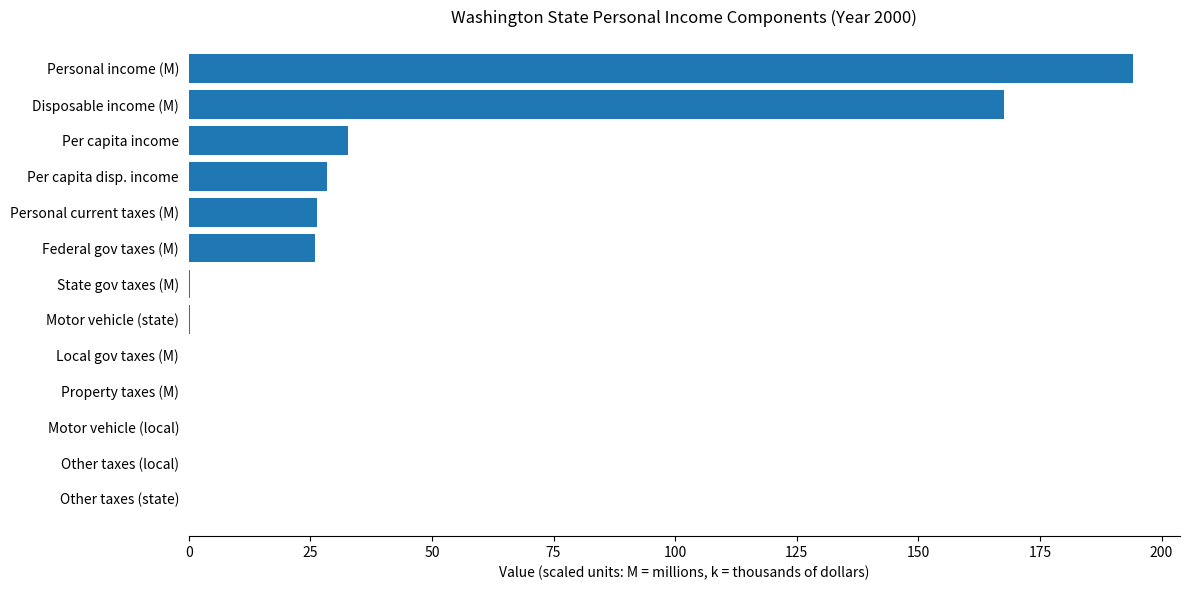

What is the sum of all values?

476.2